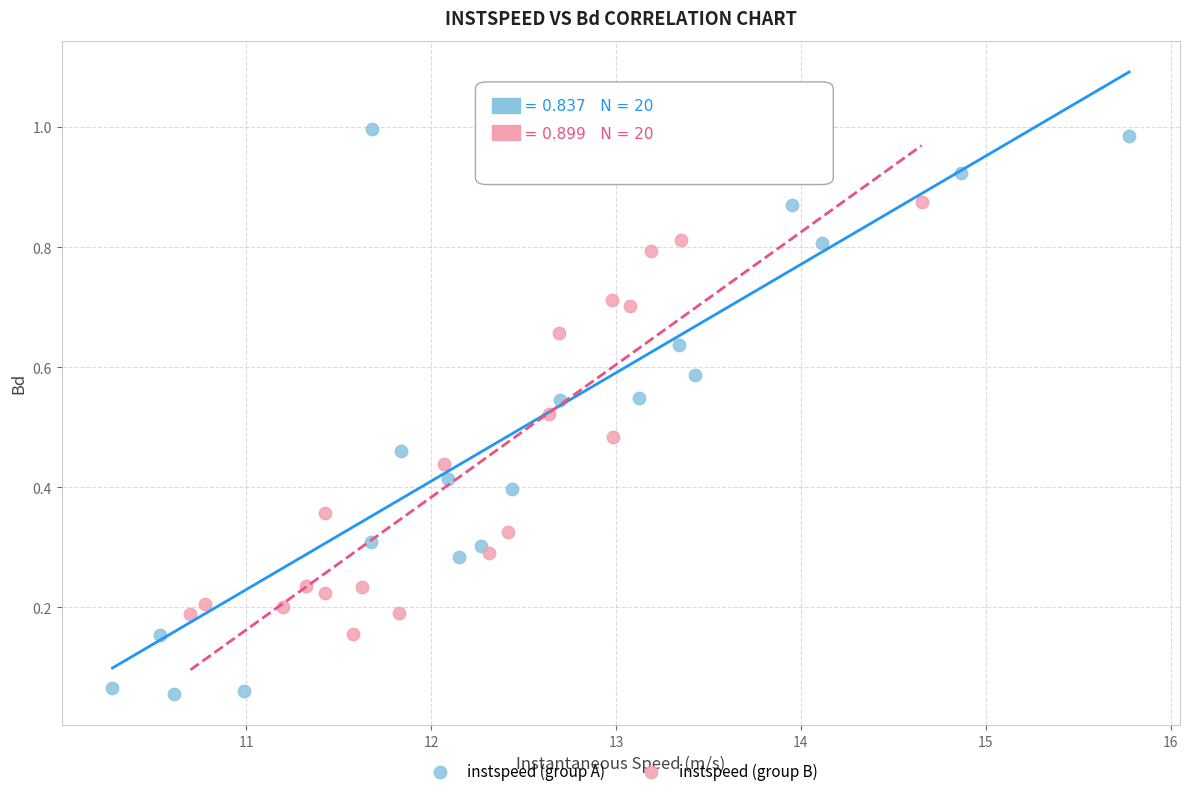

Which series has the largest Y range (max minus min)?

instspeed (group A)